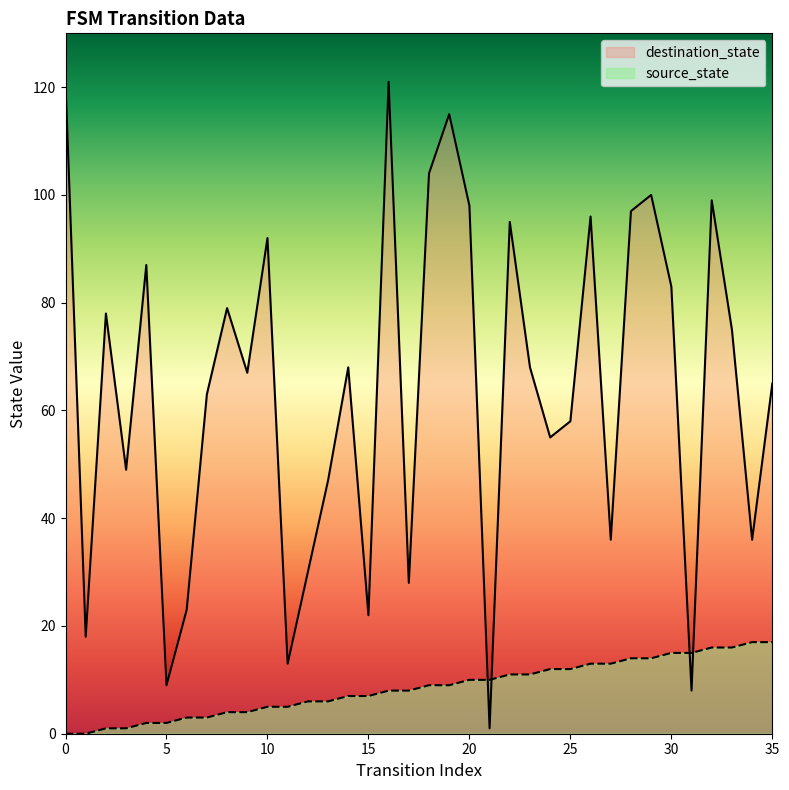

What is the total value across all series at 22?

106